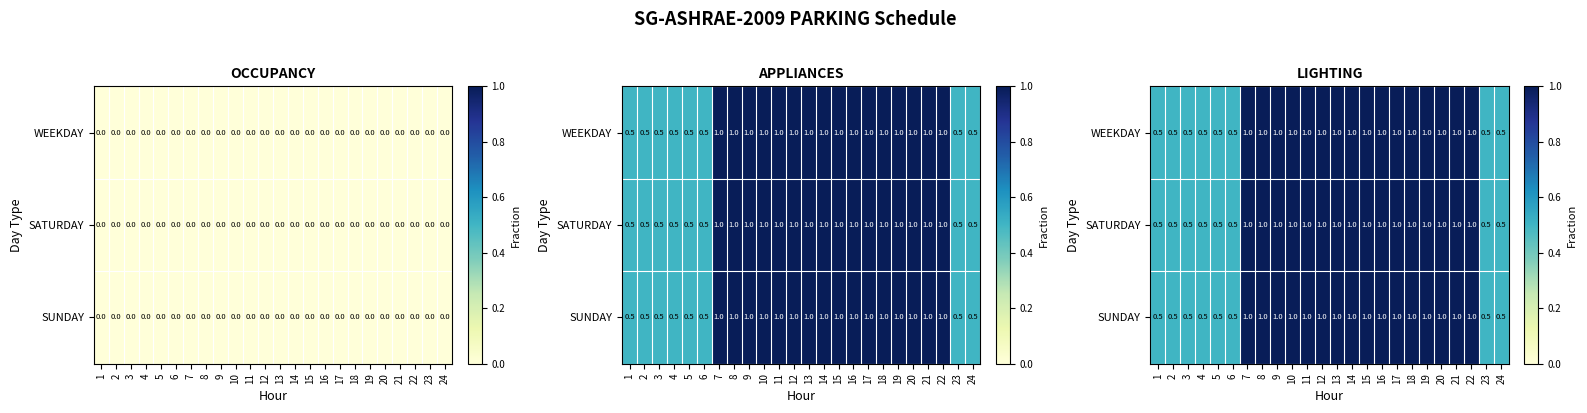

Count the SATURDAY values in the range 0 to 1.

24